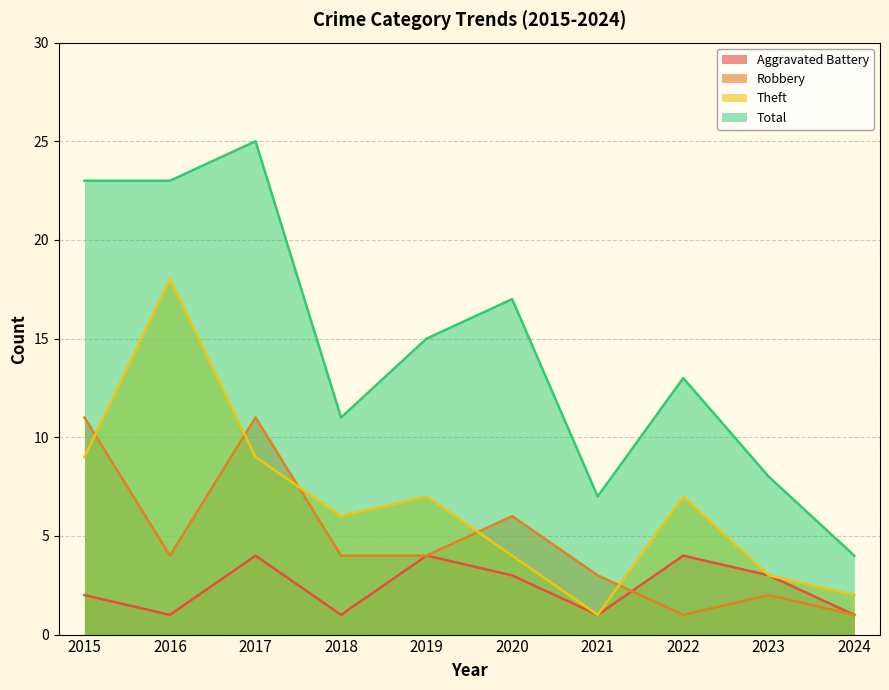

What is the value of the Total point at the 3rd from the left?

25